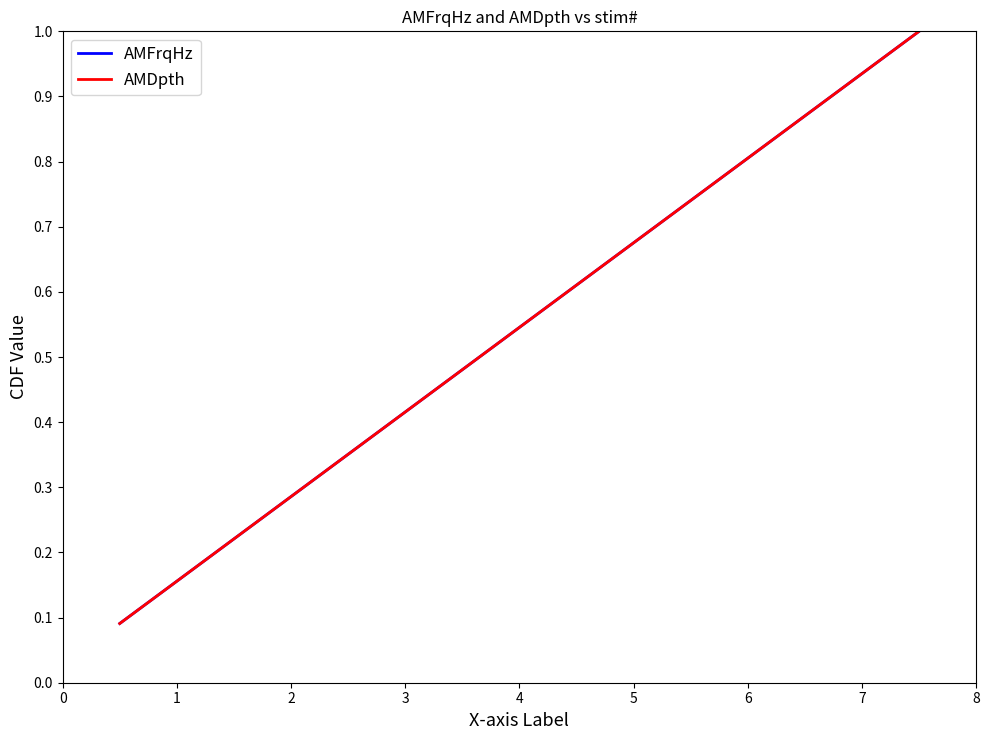

How many lines are shown in the chart?

2